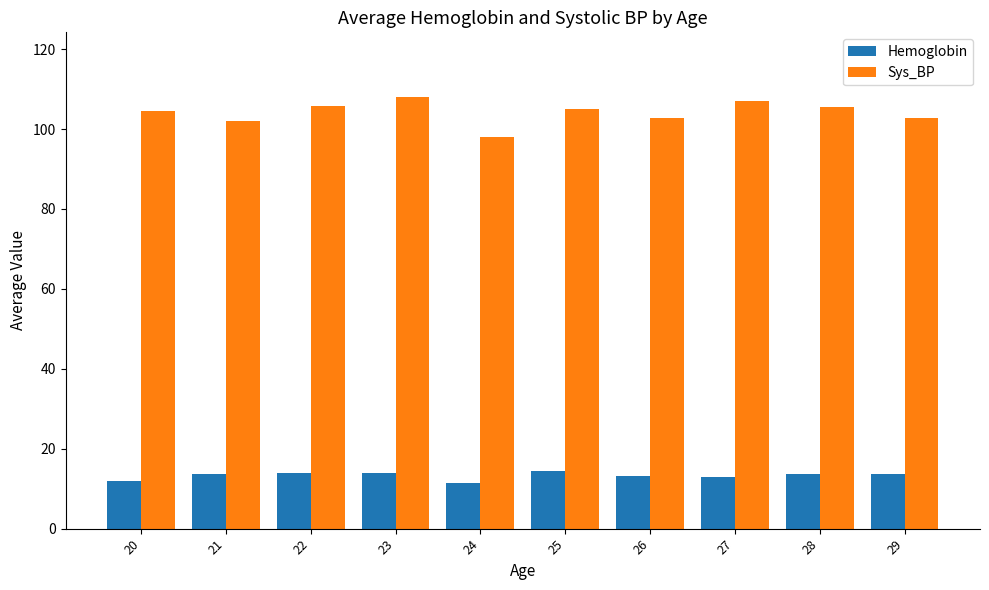

Rank the series by their maximum value, from lowest to highest.

Hemoglobin, Sys_BP